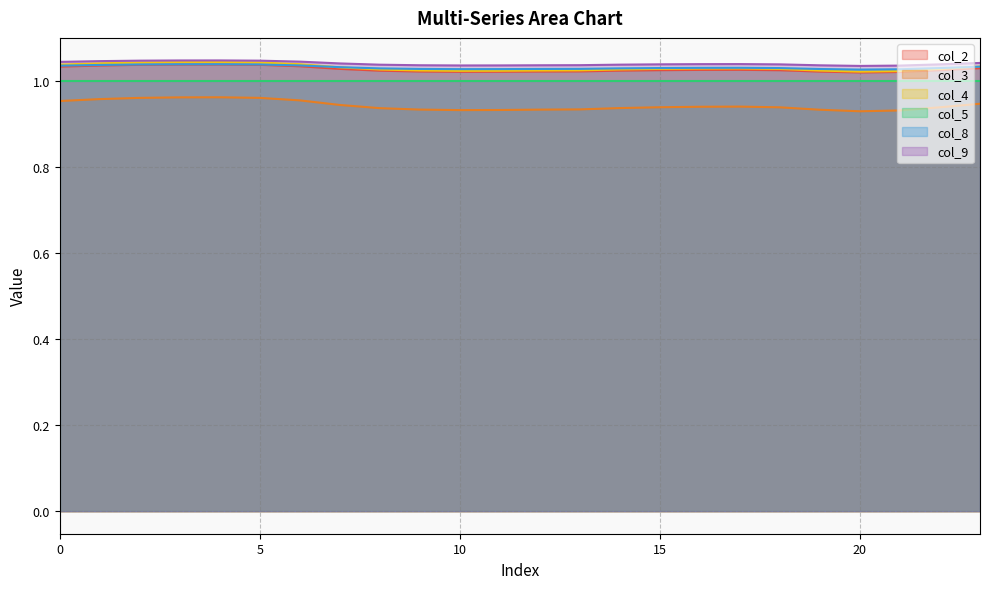

True or false: col_8 has a value of 0.4 at 4.

False